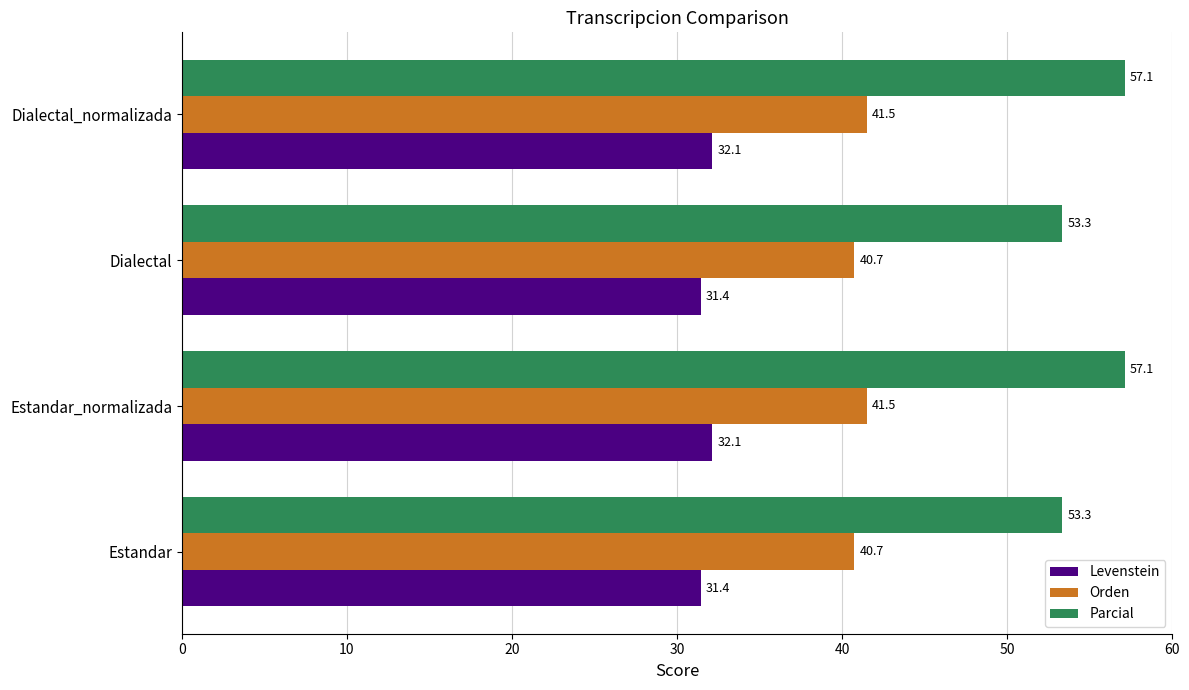

Which series has the widest spread of values?

Parcial